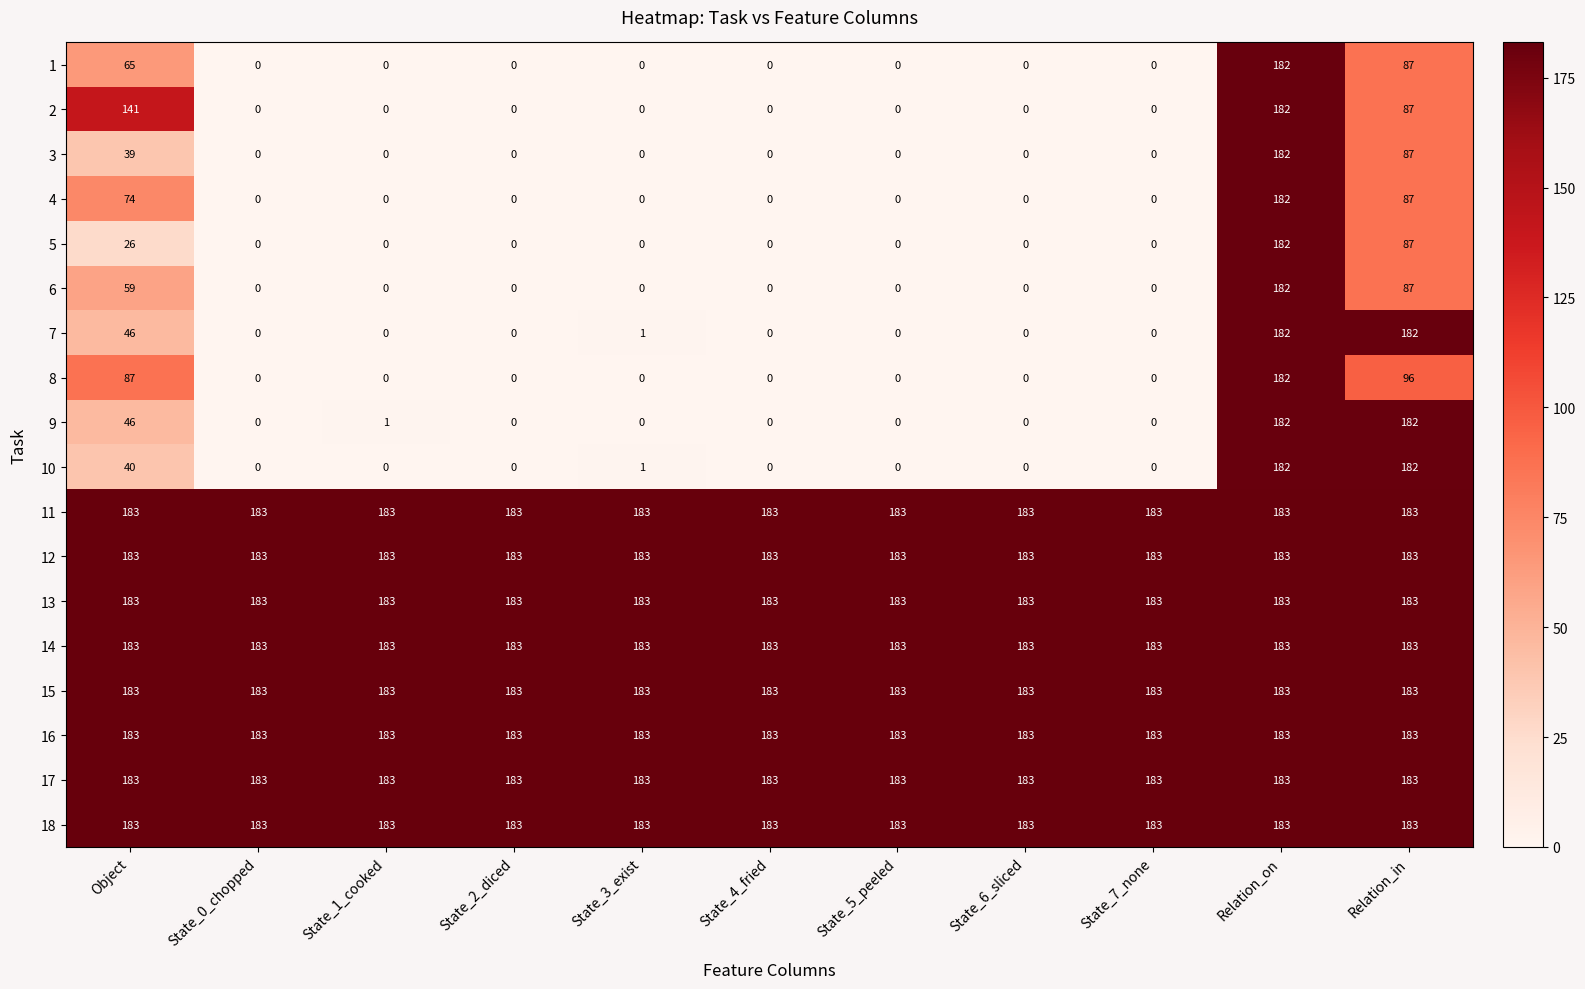

Between Object and State_0_chopped, which series saw the biggest shift?

2